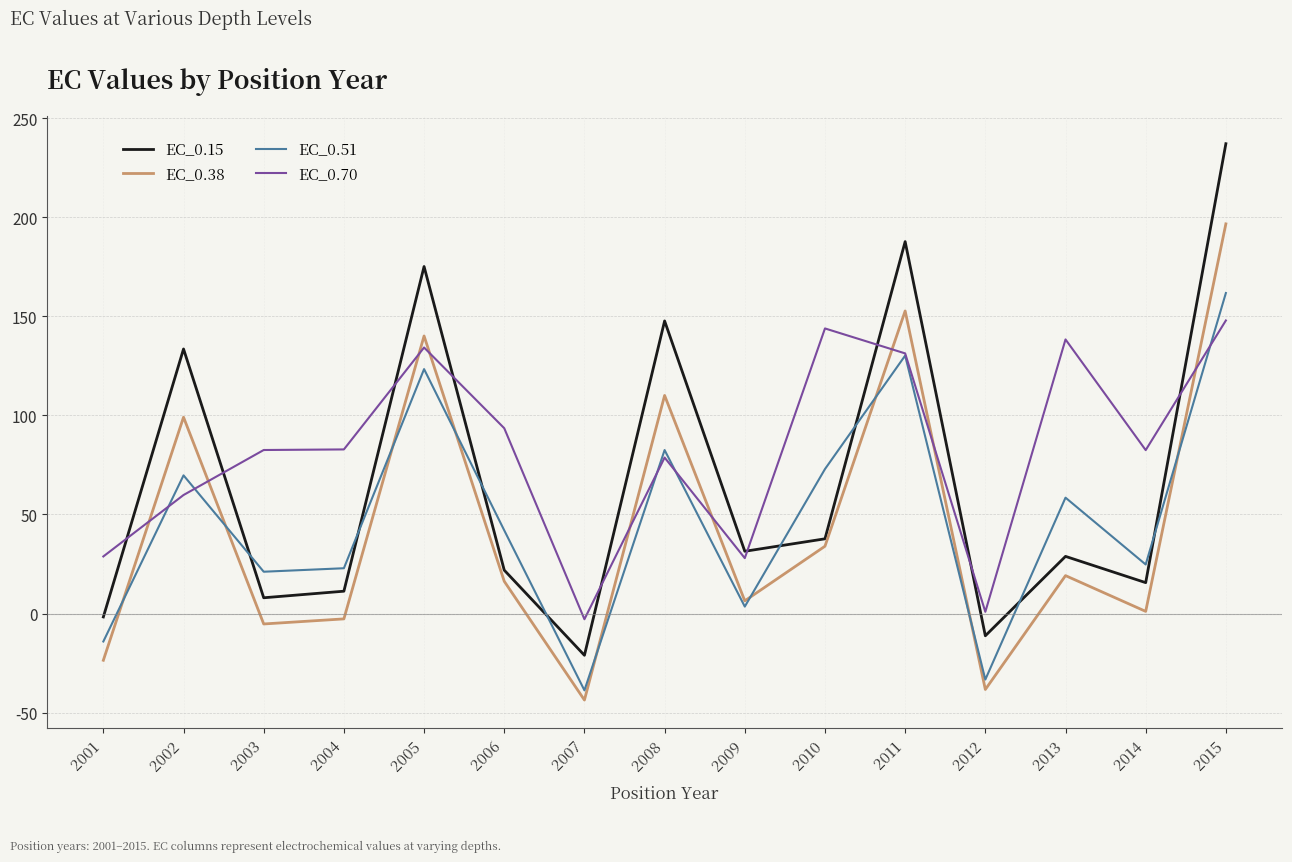

At 2010, list the series in order from smallest to largest.

EC_0.38, EC_0.15, EC_0.51, EC_0.70